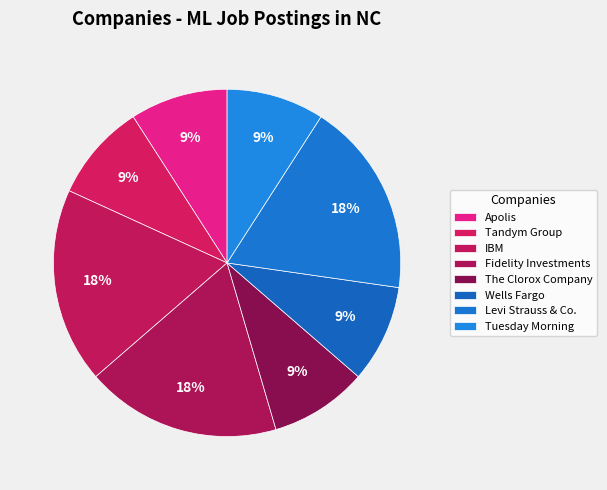

True or false: The Clorox Company accounts for 1% of the total.

False